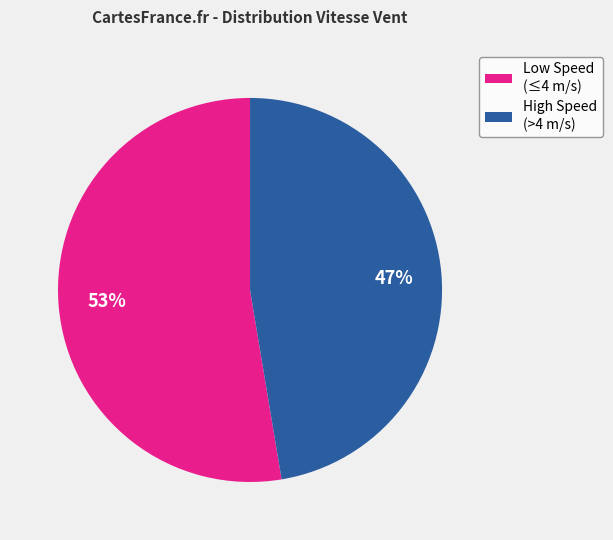

How many segments does this pie chart have?

2